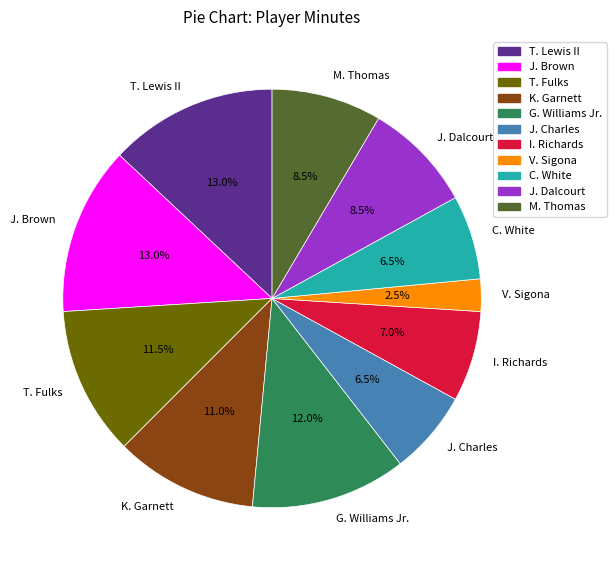

Which has a higher value, T. Fulks or I. Richards?

T. Fulks